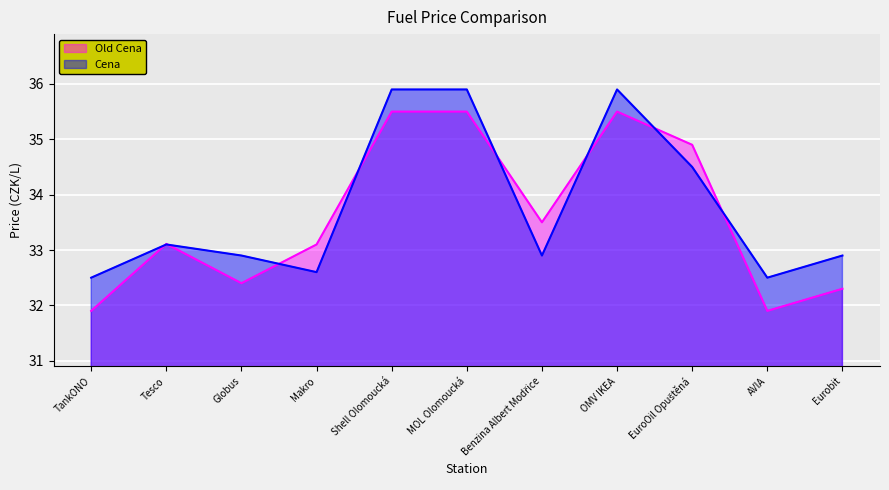

At which category does Old Cena reach its first local peak?

Tesco